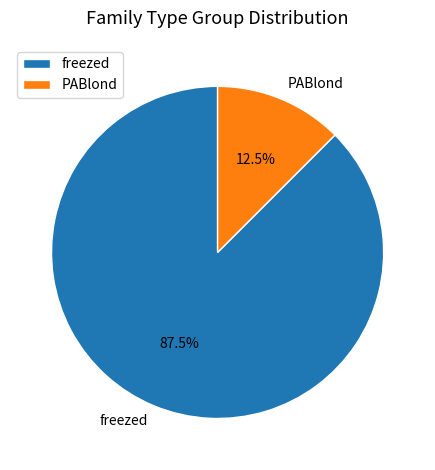

Do freezed and PABlond together represent more than half of the pie?

Yes